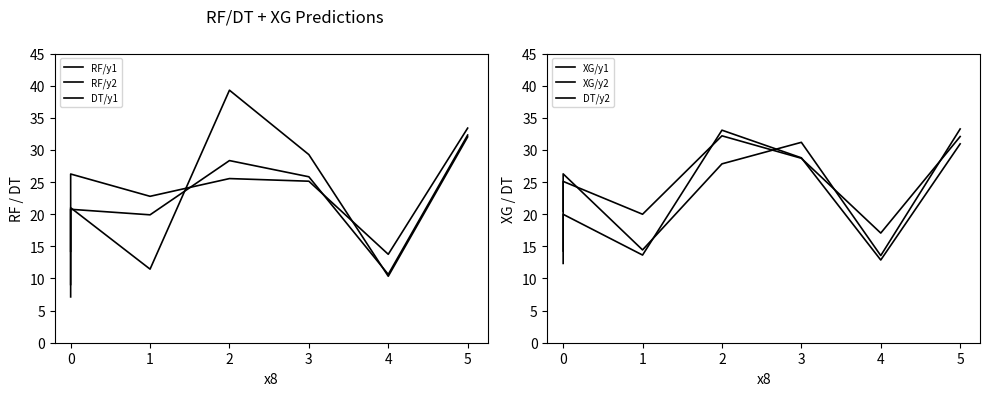

True or false: XG/y2 and RF/y1 intersect in this chart.

True